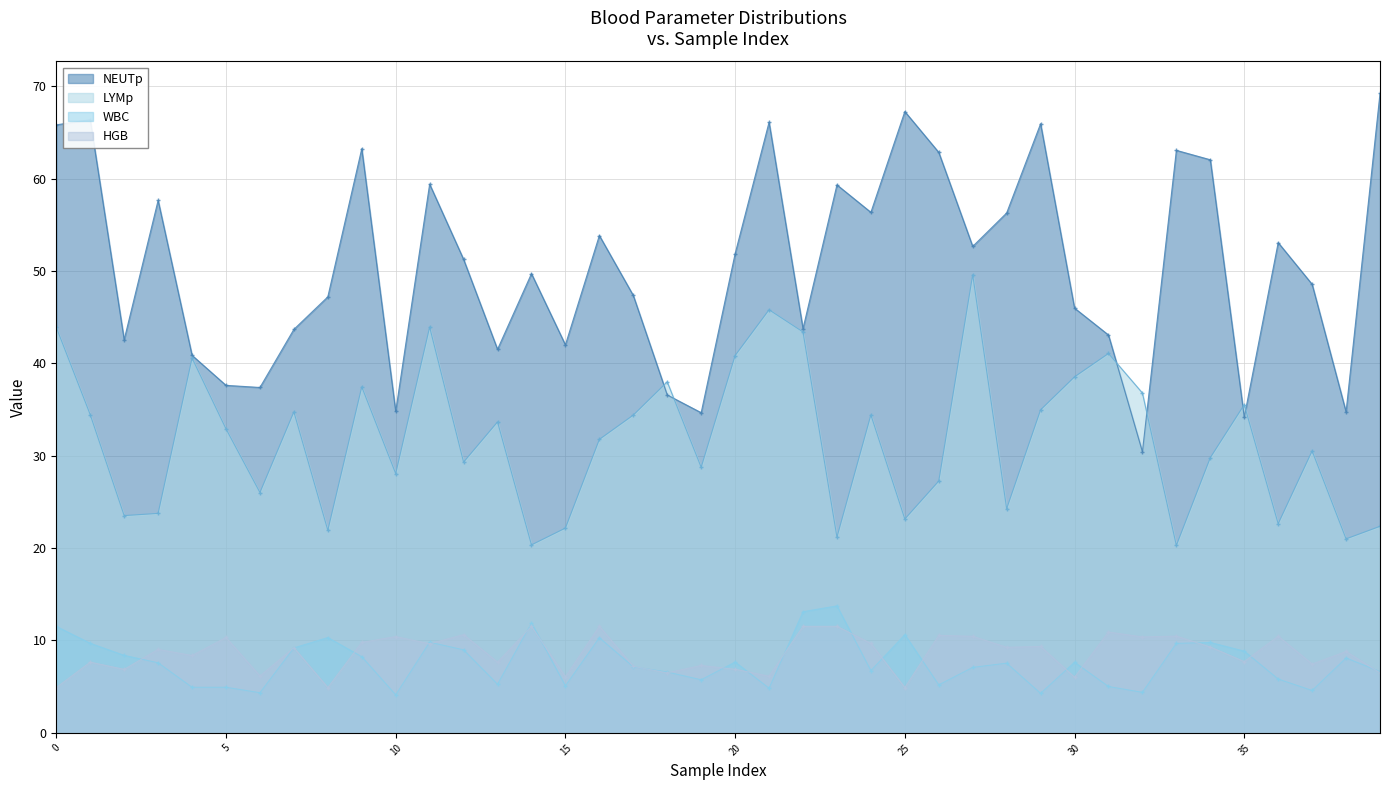

What is the label of the 29th point from the left?

28